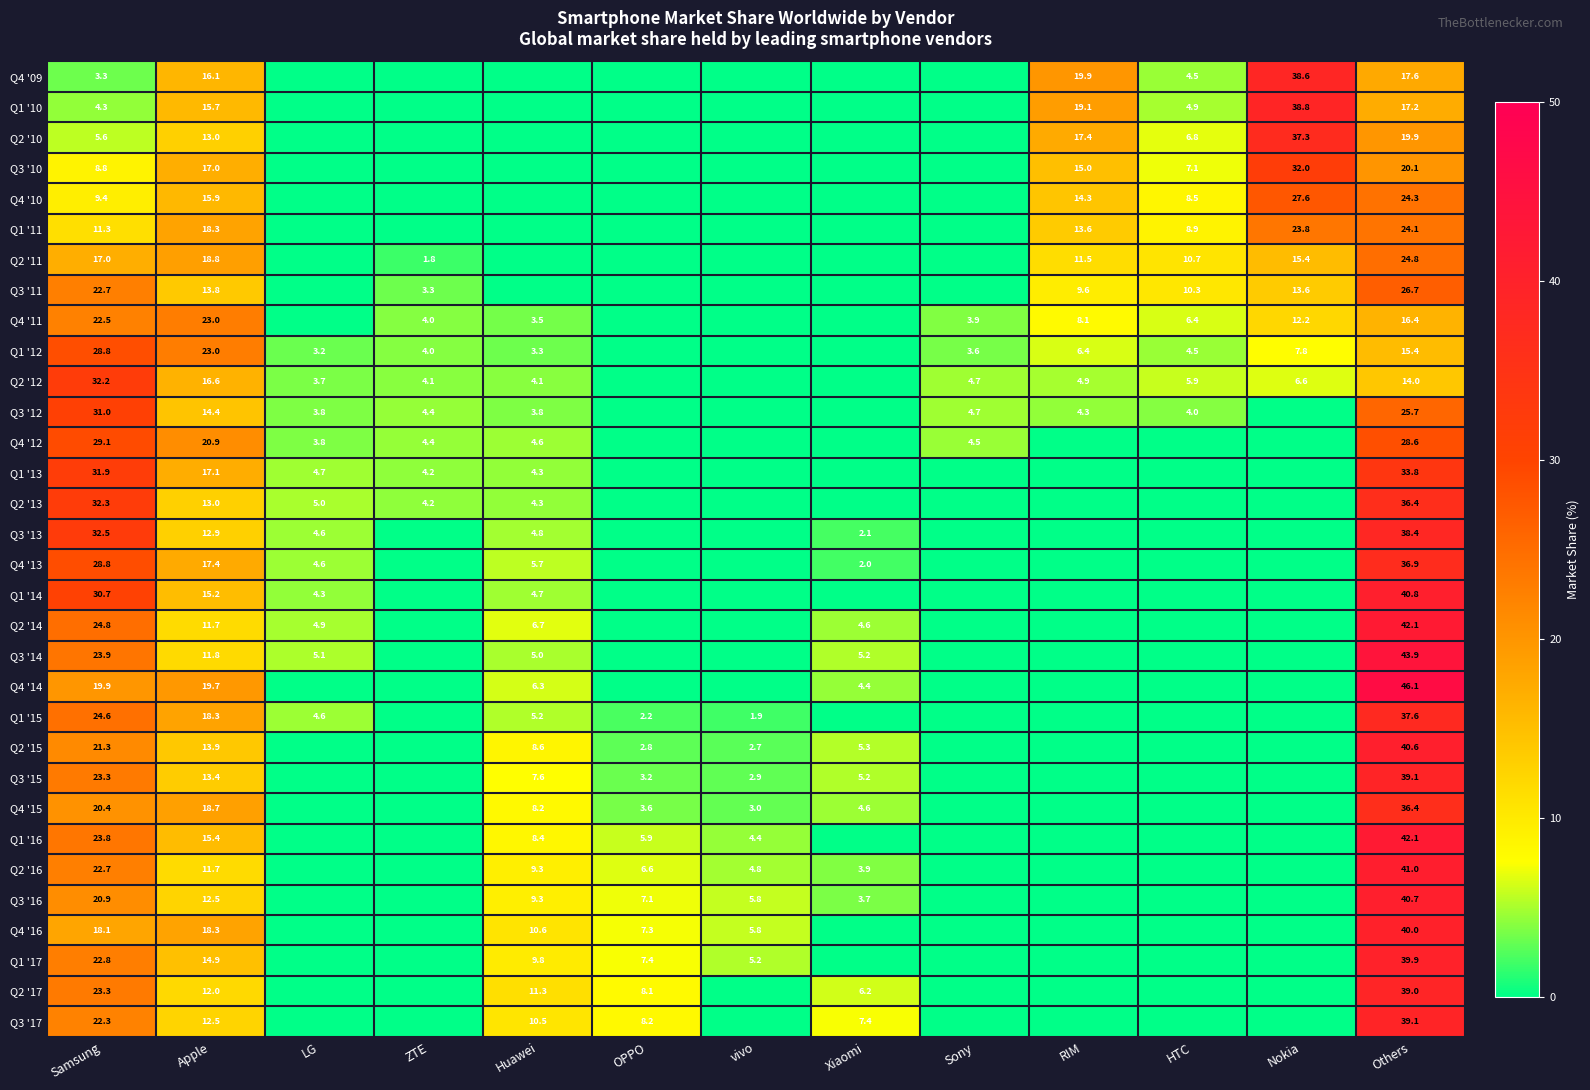

The value of Q4 '11 at Apple is 23.0. True or false?

True